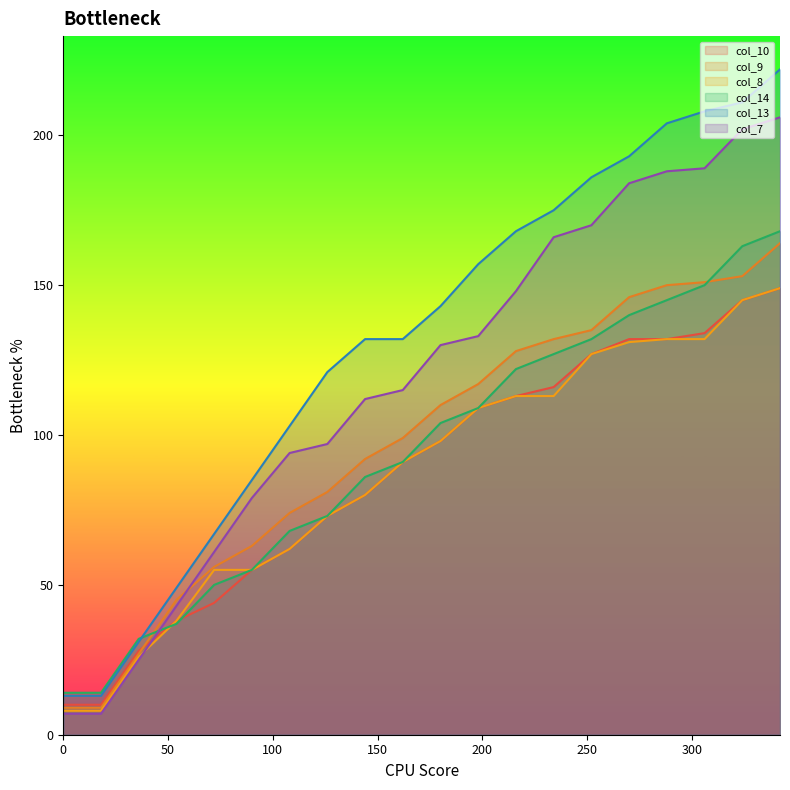

What is the spread (max minus min) of values at 54?

12